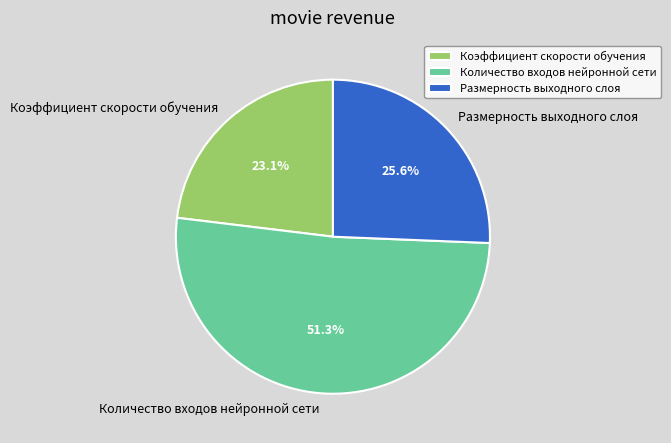

To the nearest percent, what portion does Коэффициент скорости обучения represent?

23%